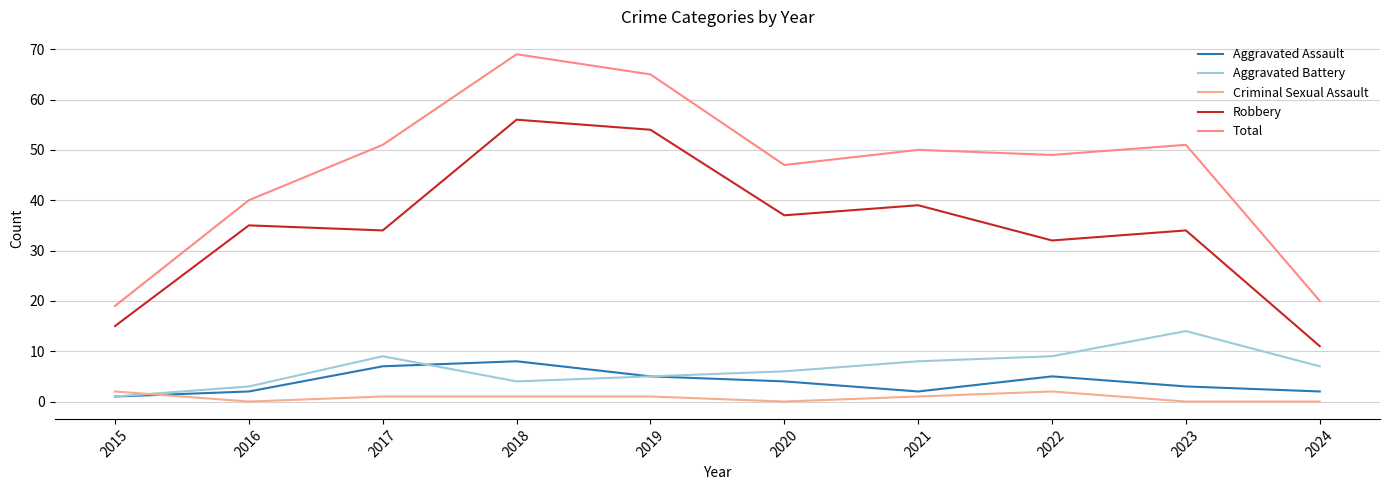

The value of Total at 2020 is 47. True or false?

True